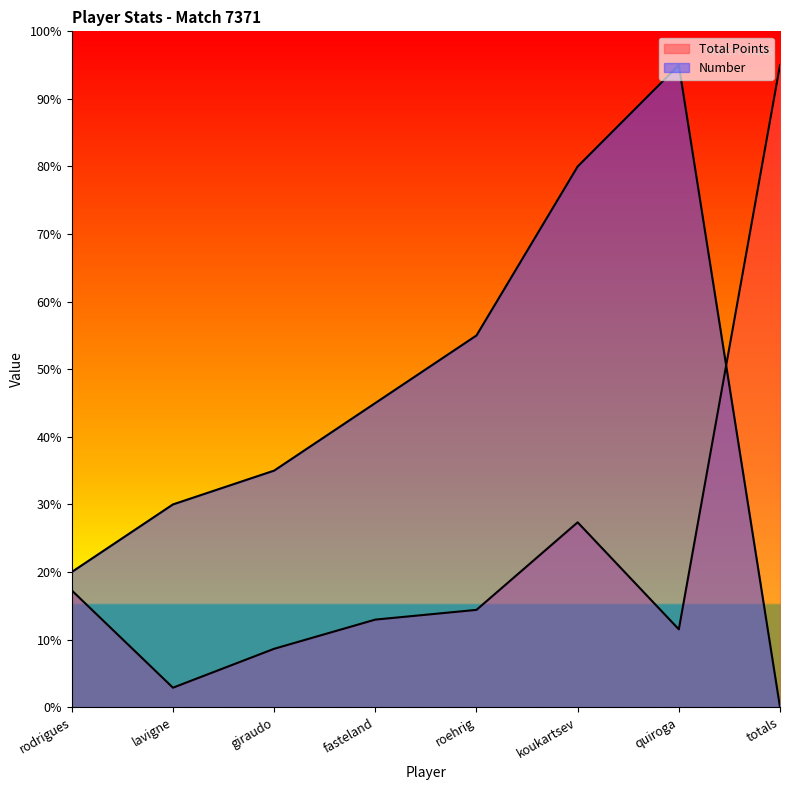

Between koukartsev and giraudo, which is larger?

koukartsev